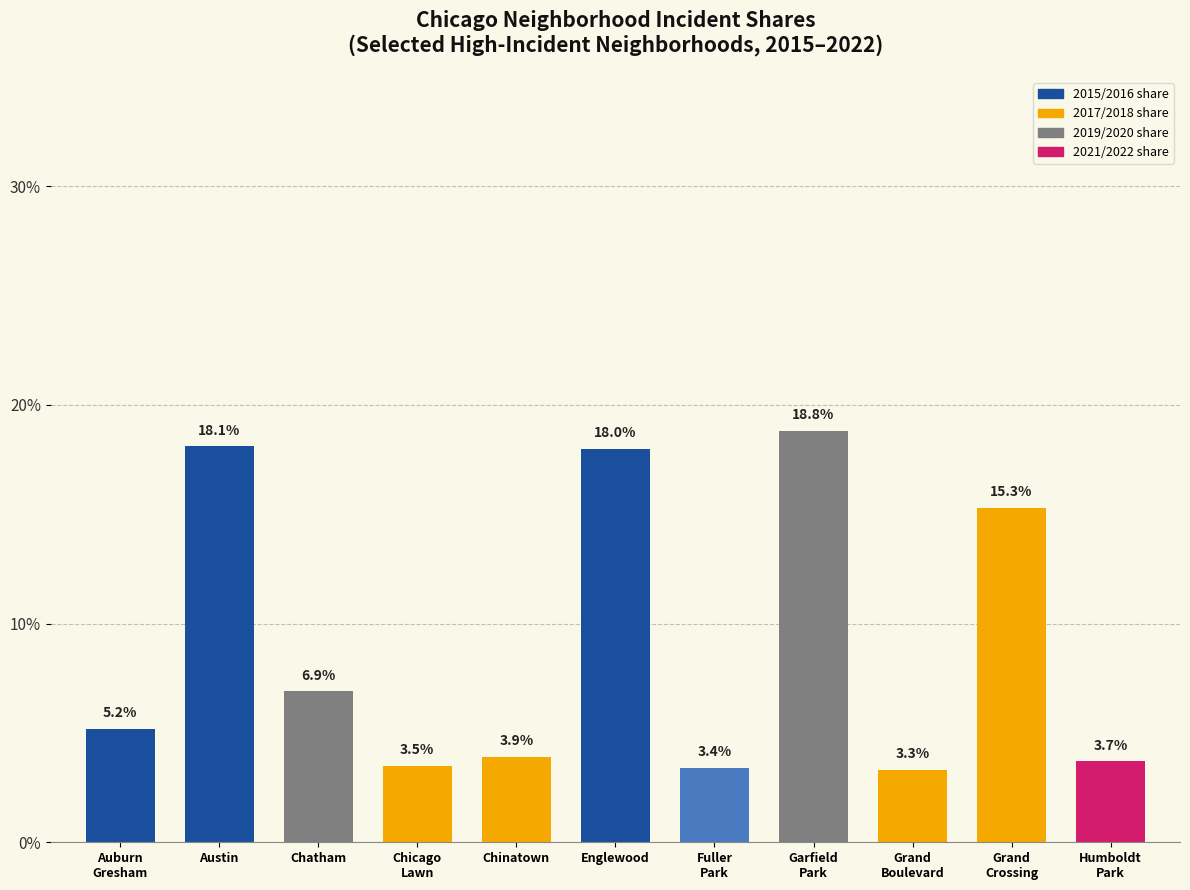

What is the change in value from Austin to Fuller
Park?

-14.7